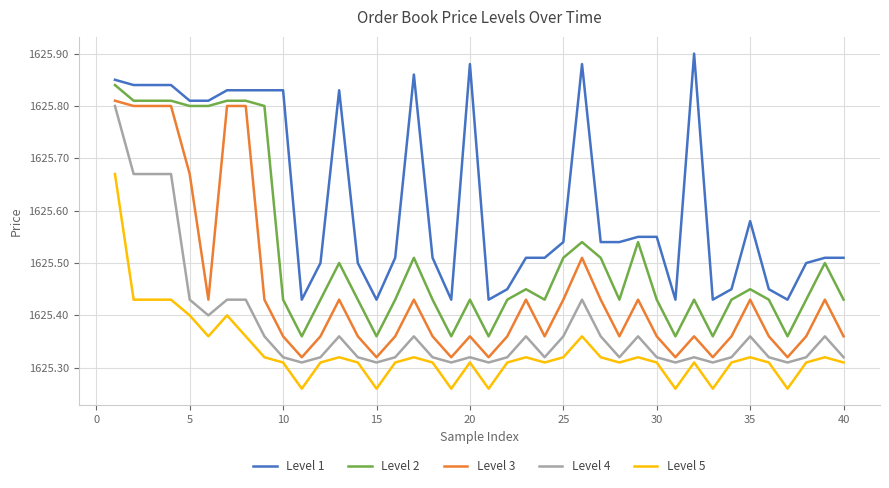

Which series has the largest total across all categories?

Level 1